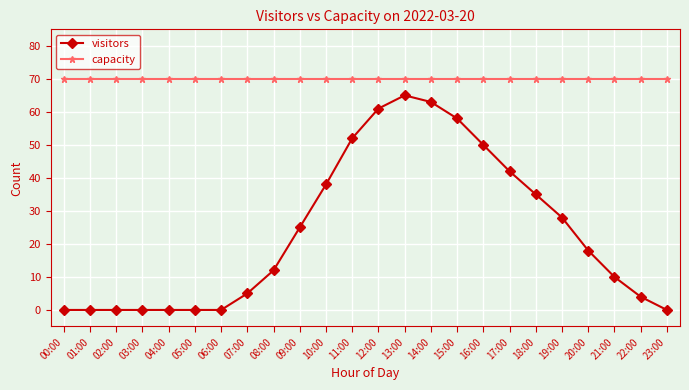

Rank the series by their maximum value, from highest to lowest.

capacity, visitors